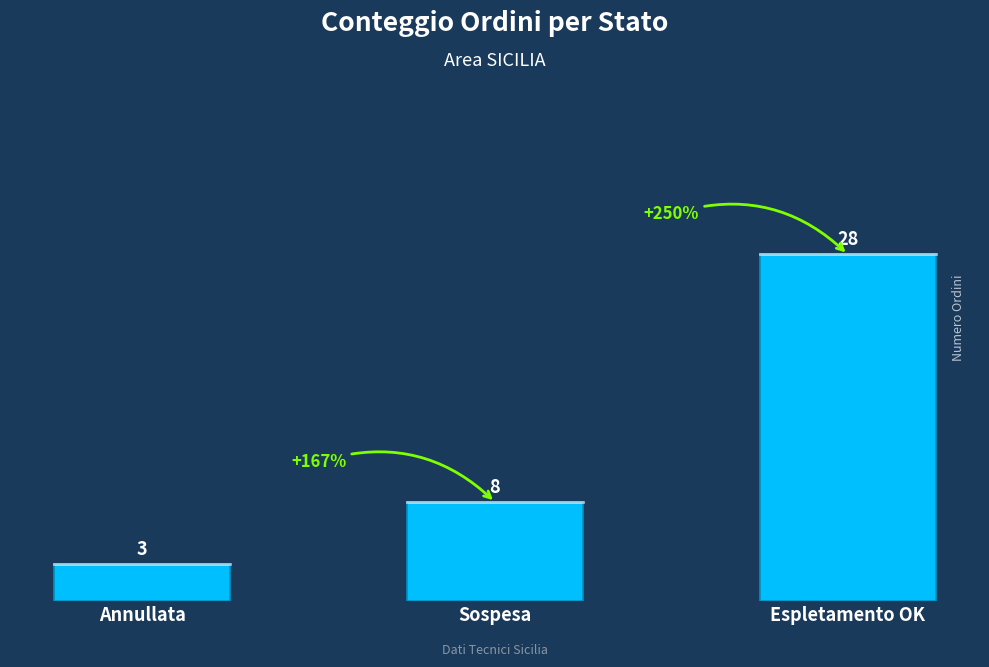

Rank the categories by value from highest to lowest.

Espletamento OK, Sospesa, Annullata